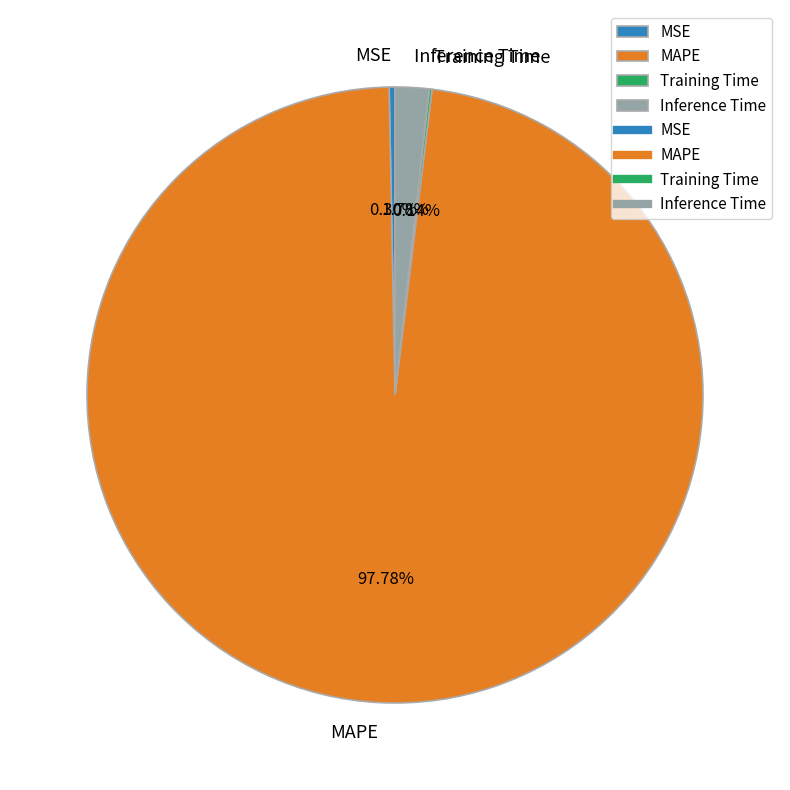

Do MAPE and Inference Time together represent more than half of the pie?

Yes